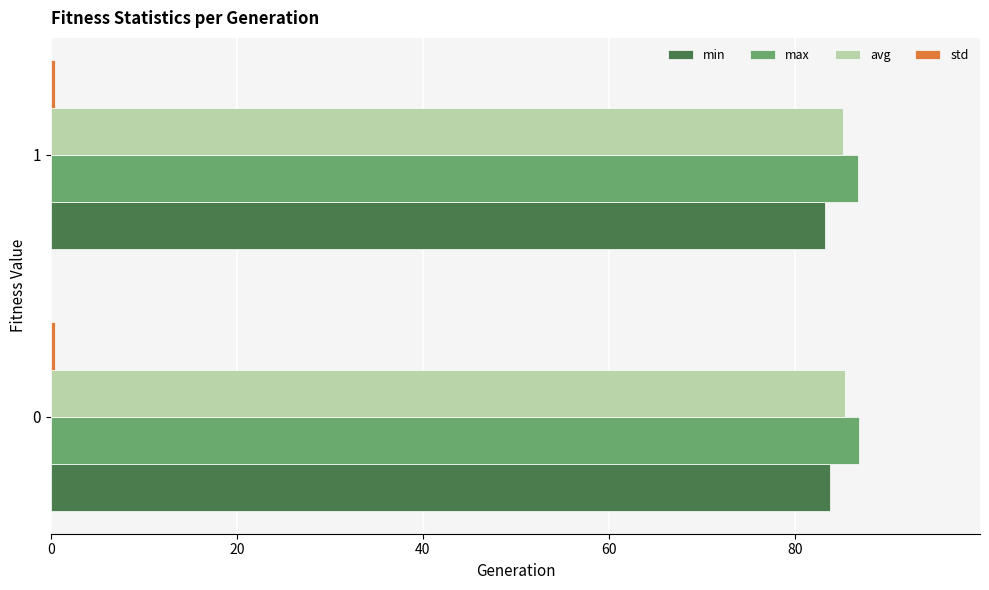

What is the maximum value for min?

83.8